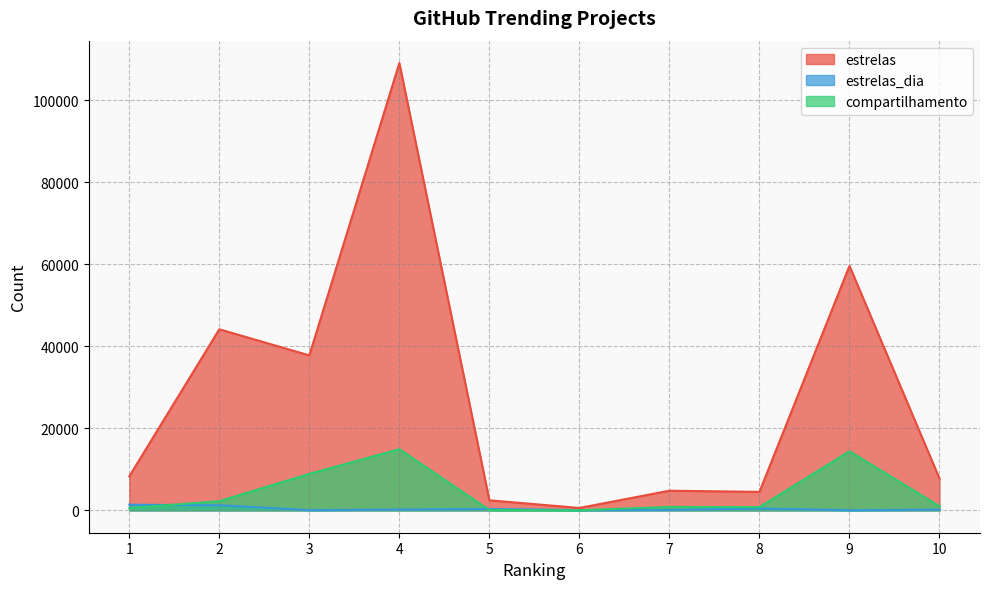

True or false: estrelas_dia and estrelas intersect in this chart.

False